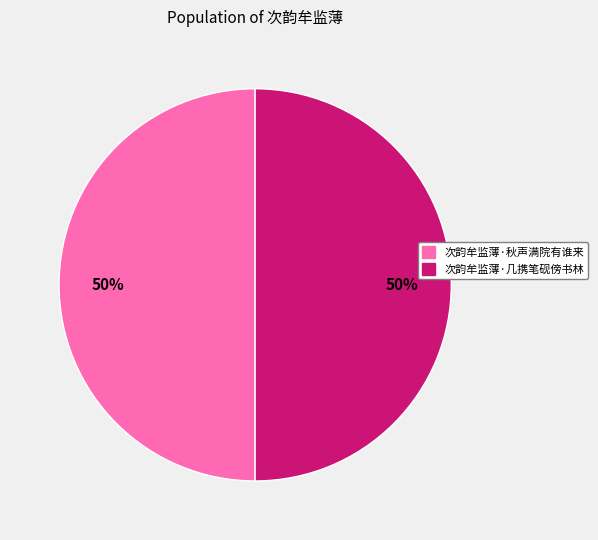

To the nearest percent, what percentage of the pie is 次韵牟监薄·几携笔砚傍书林?

50%